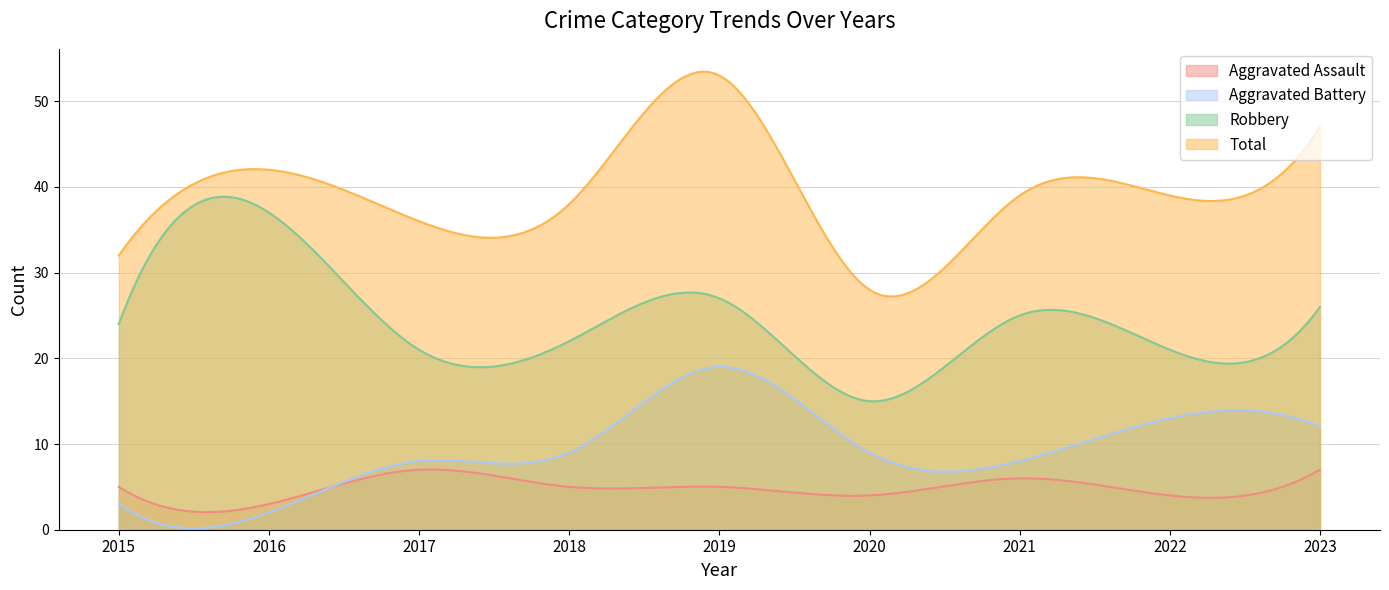

How many data points in Aggravated Battery are above 9?

3